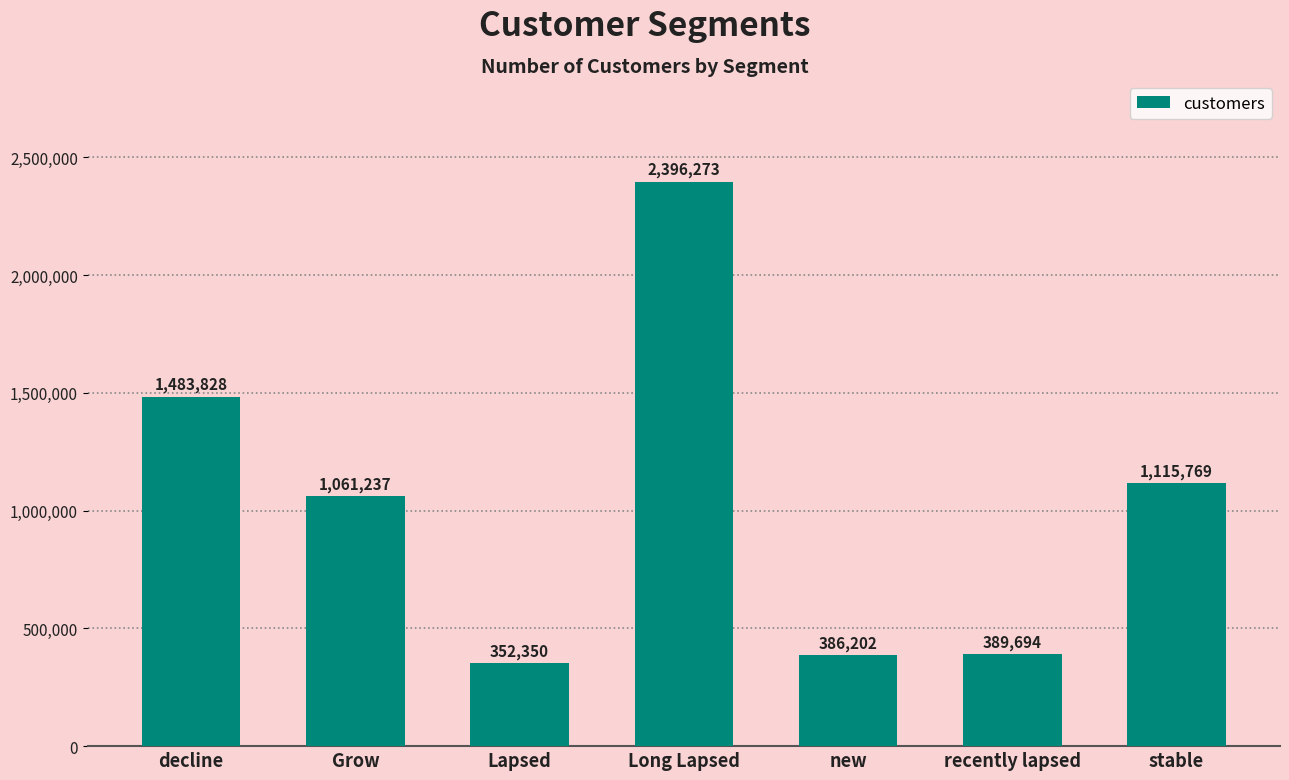

Between new and decline, which is larger?

decline